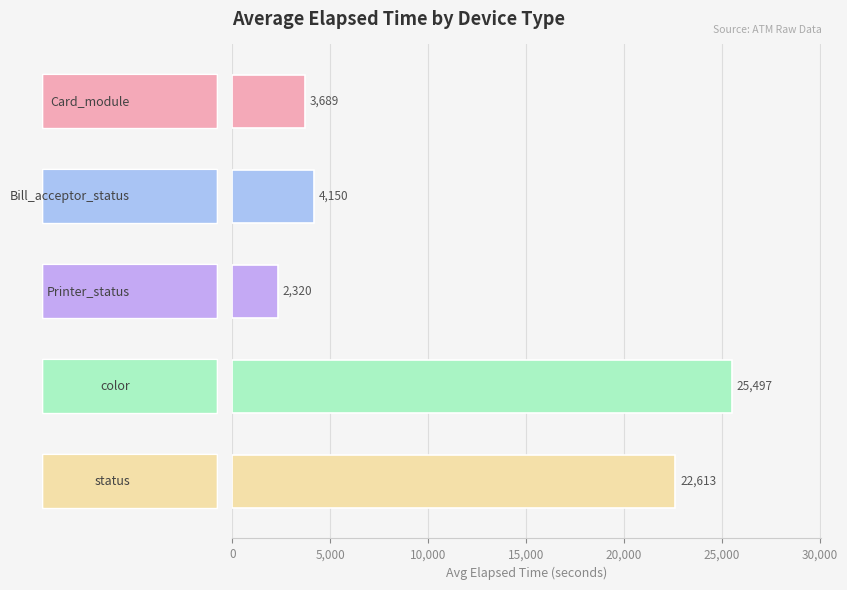

What is the minimum value shown in the chart?

2320.3